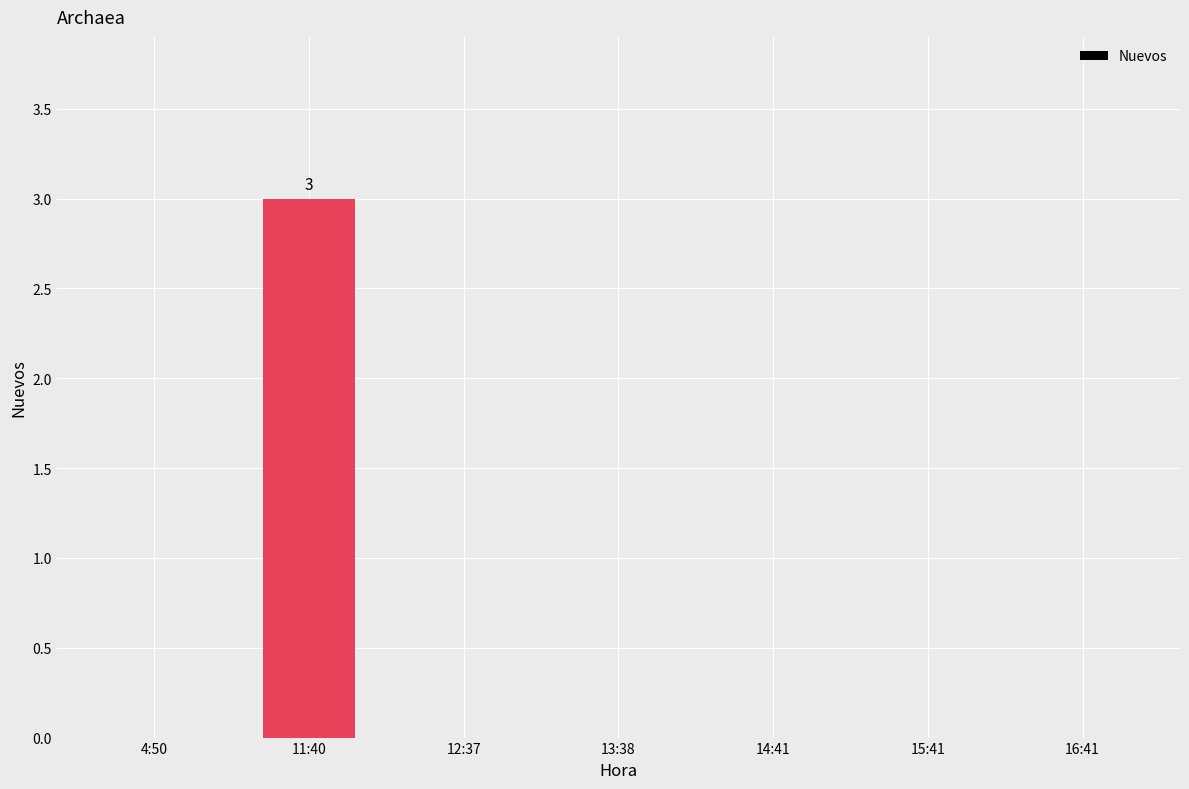

Reading left to right, list all the values displayed in this chart.

0	3	0	0	0	0	0